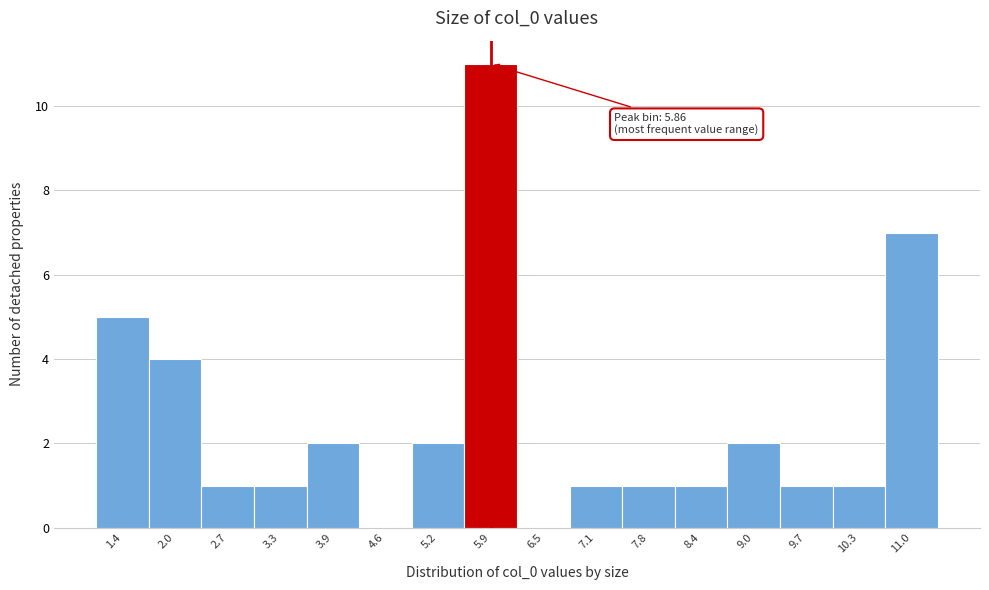

Over which range of the x-axis is the bar tallest?

5.5 to 6.2